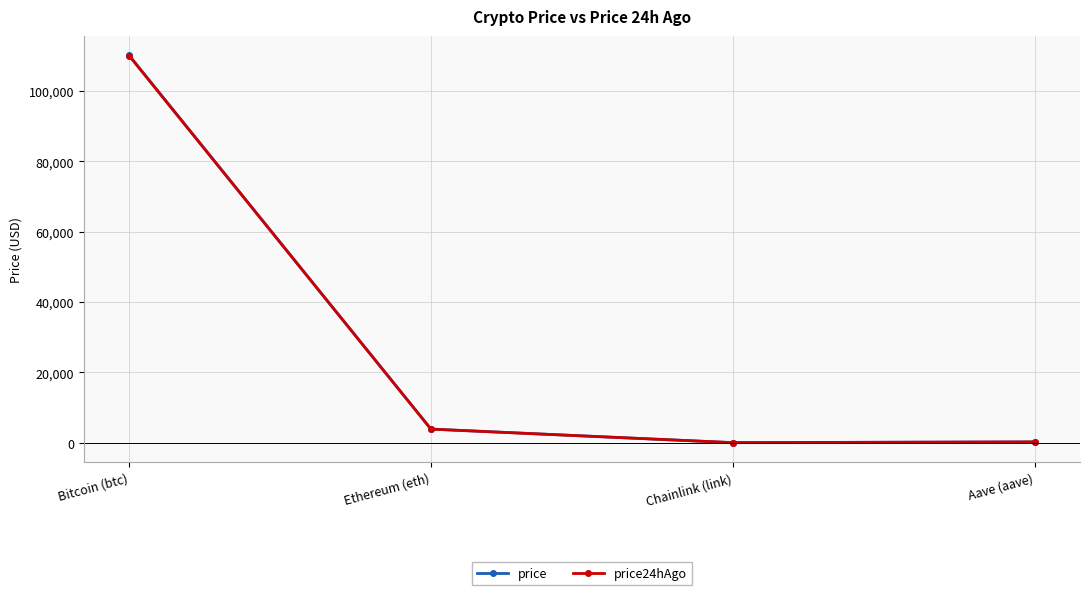

Where is the first local minimum for price?

Chainlink (link)